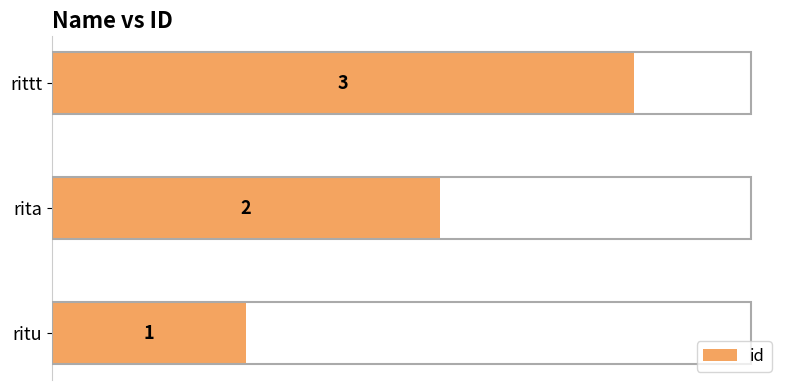

Rank the categories by value from highest to lowest.

rittt, rita, ritu